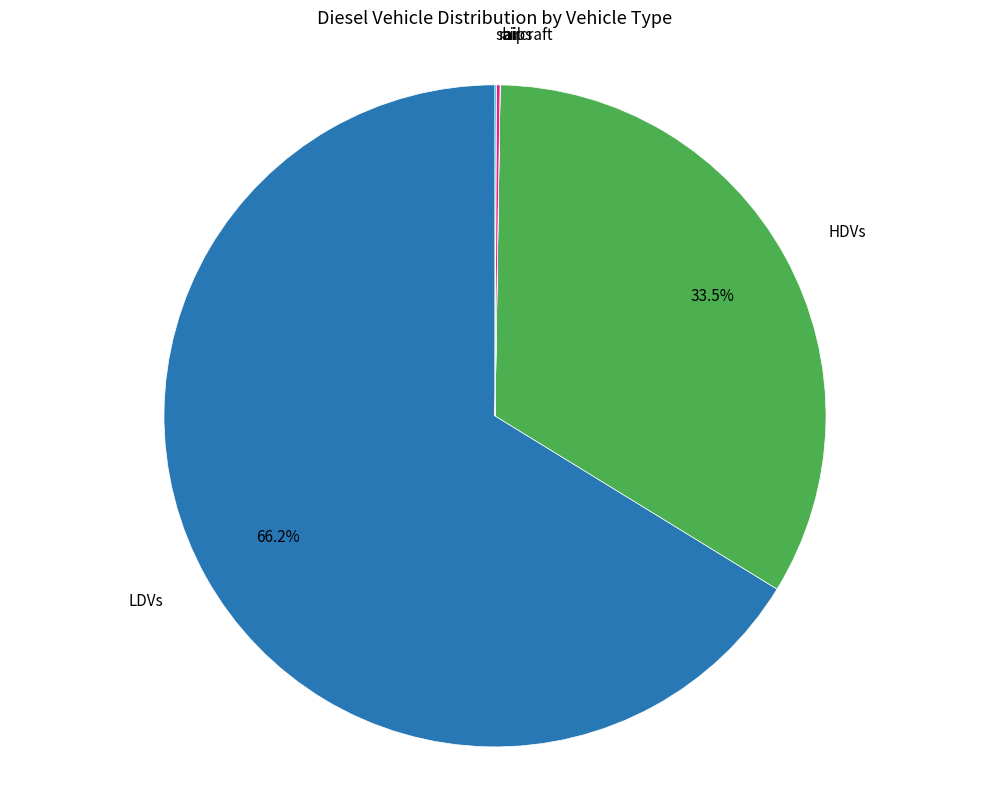

Does any single category account for the majority?

Yes